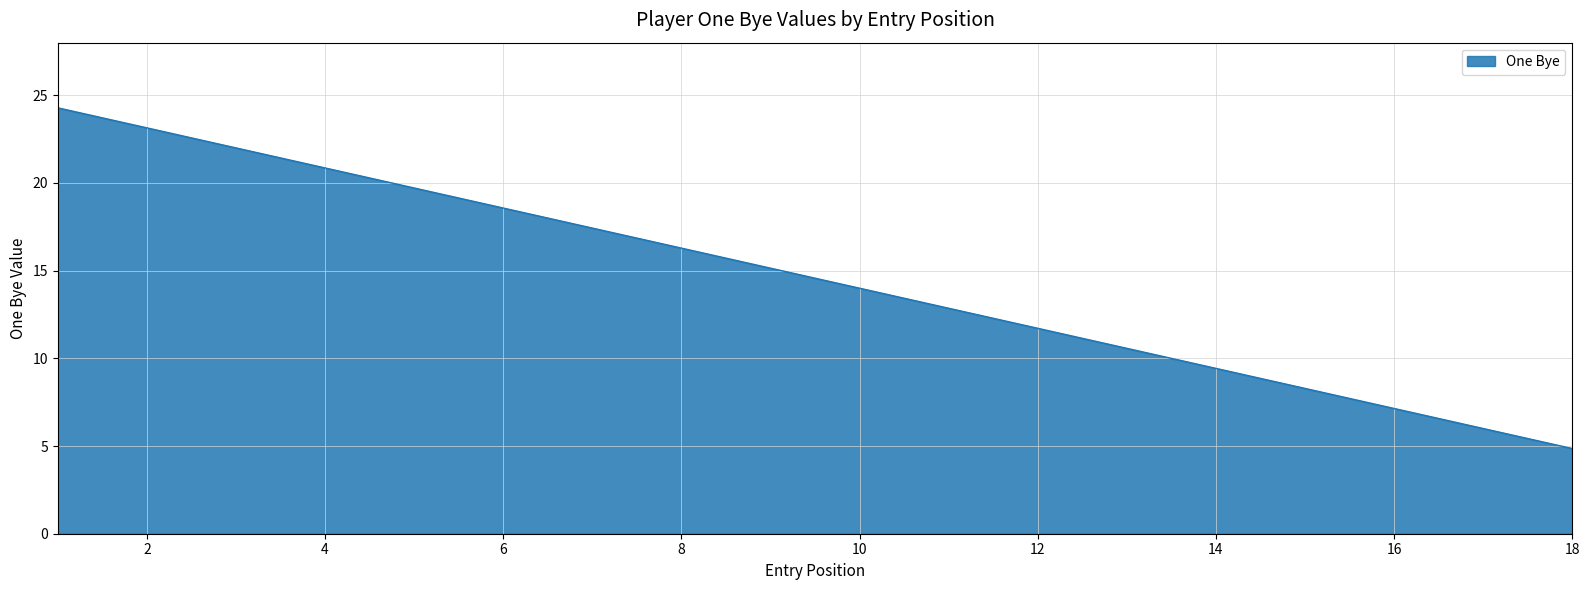

What is the minimum value shown in the chart?

4.9